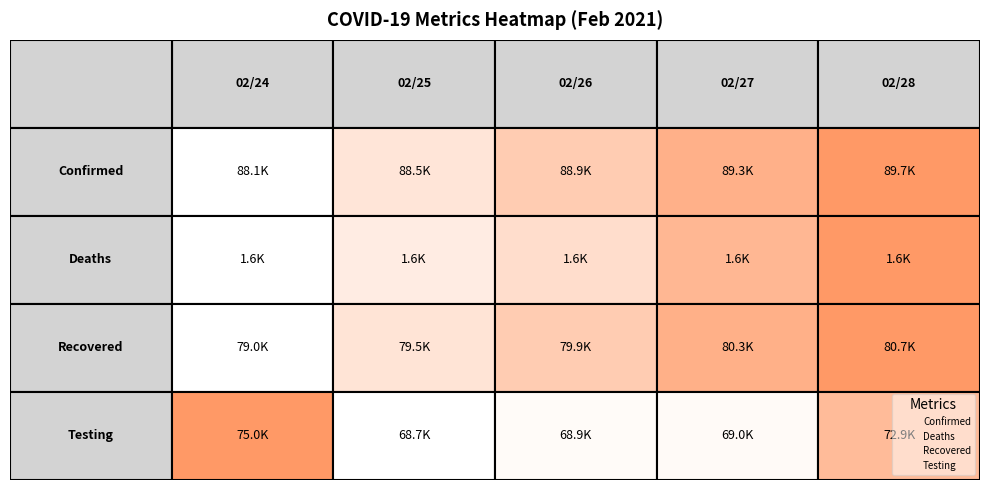

What is the difference between the highest and lowest values at Testing?

6316